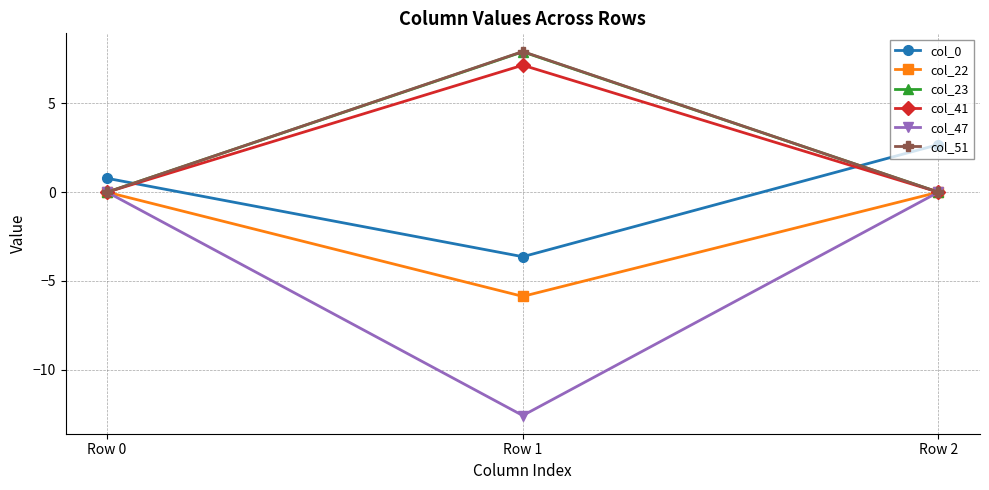

Reading left to right, list all the values displayed in this chart.

col_0: Row 0=0.8	Row 1=-3.6	Row 2=2.7
col_22: Row 0=0.0	Row 1=-5.9	Row 2=0.0
col_23: Row 0=0.0	Row 1=7.9	Row 2=0.0
col_41: Row 0=0.0	Row 1=7.2	Row 2=0.0
col_47: Row 0=0.0	Row 1=-12.6	Row 2=0.0
col_51: Row 0=0.0	Row 1=7.9	Row 2=0.0